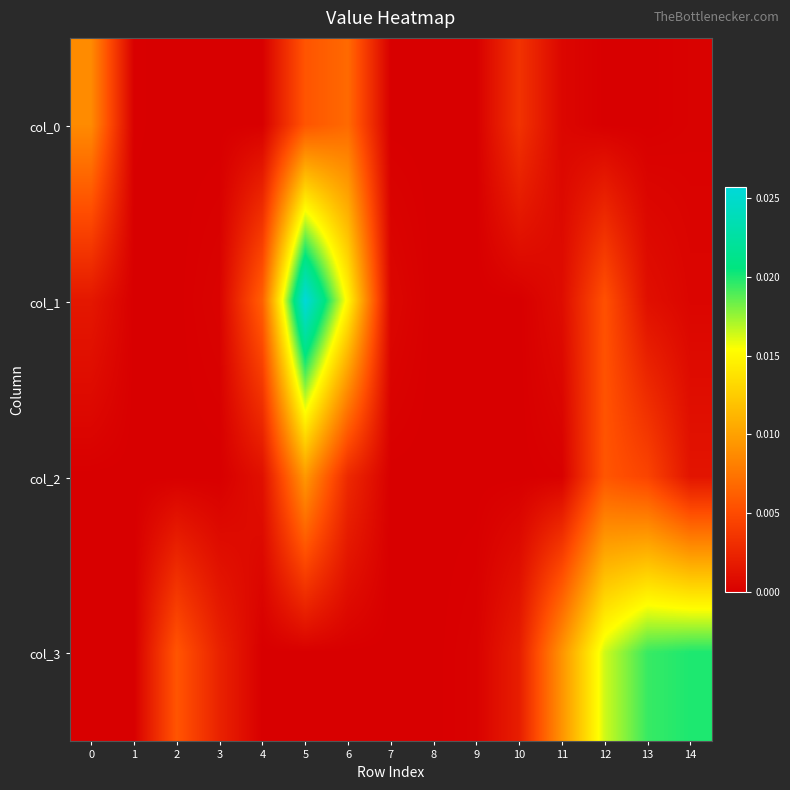

Rank the series at 8 from highest to lowest value.

row_3, row_1, row_0, row_2